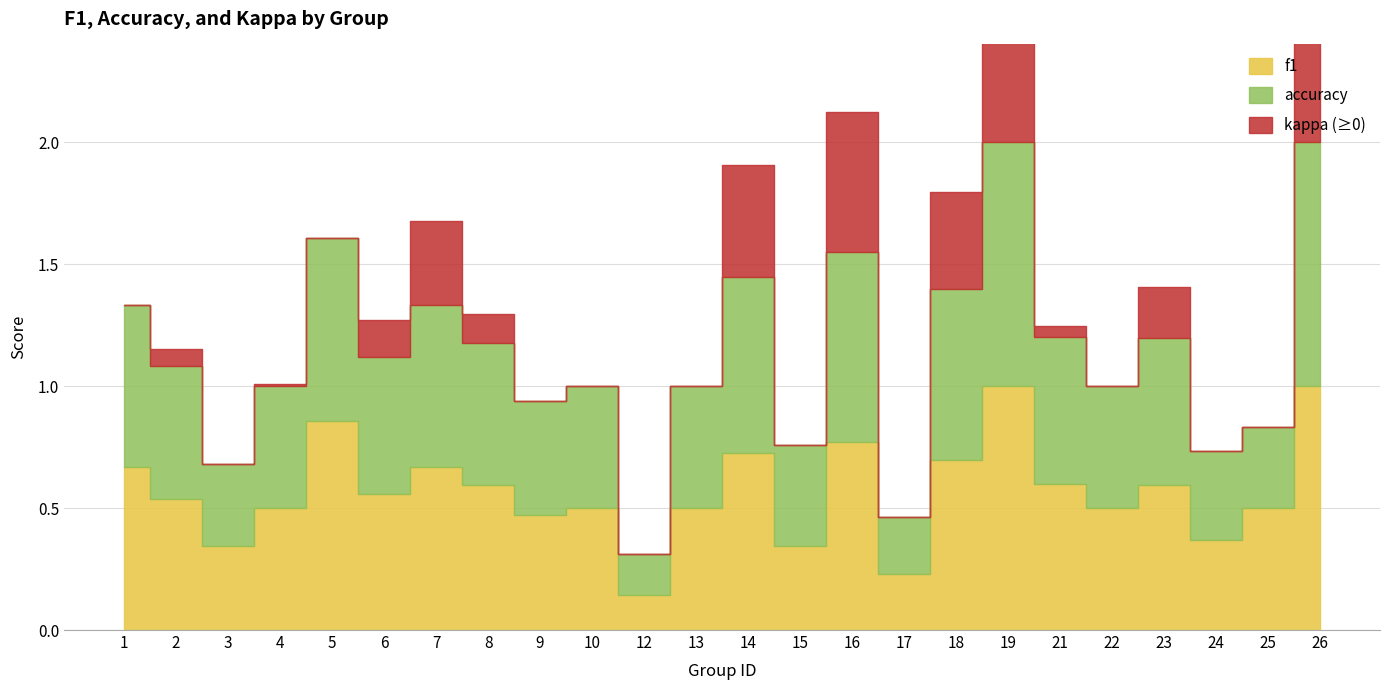

True or false: accuracy has more than 2 interior local peaks.

True